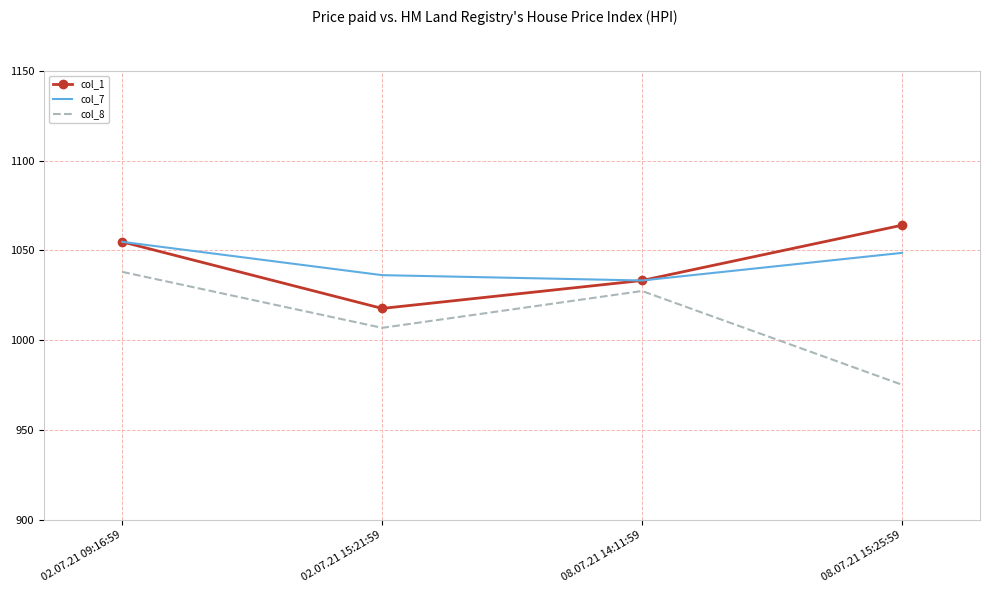

List the labels in order of col_8 value, smallest first.

08.07.21 15:25:59, 02.07.21 15:21:59, 08.07.21 14:11:59, 02.07.21 09:16:59